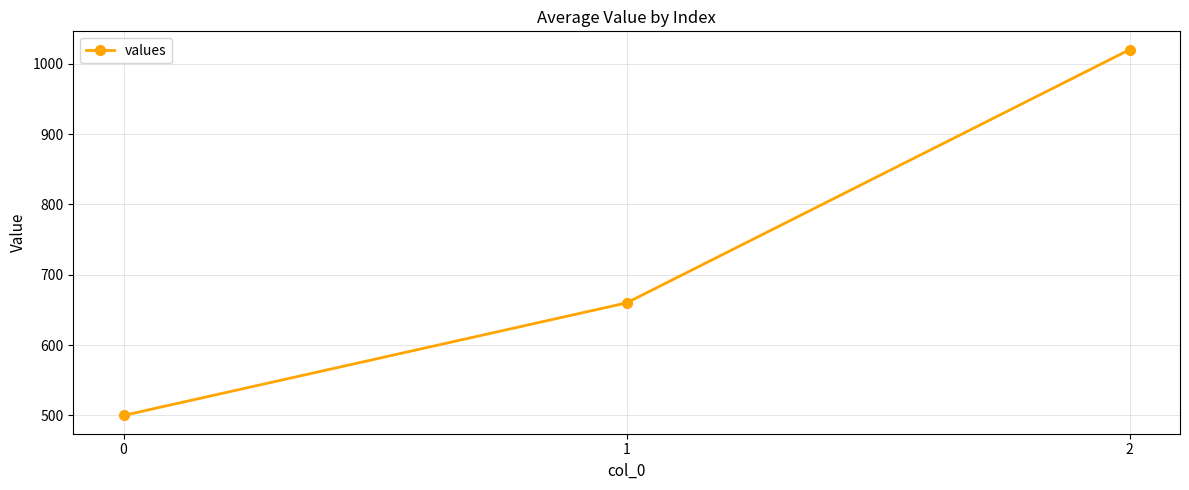

What is the maximum value shown in the chart?

1020